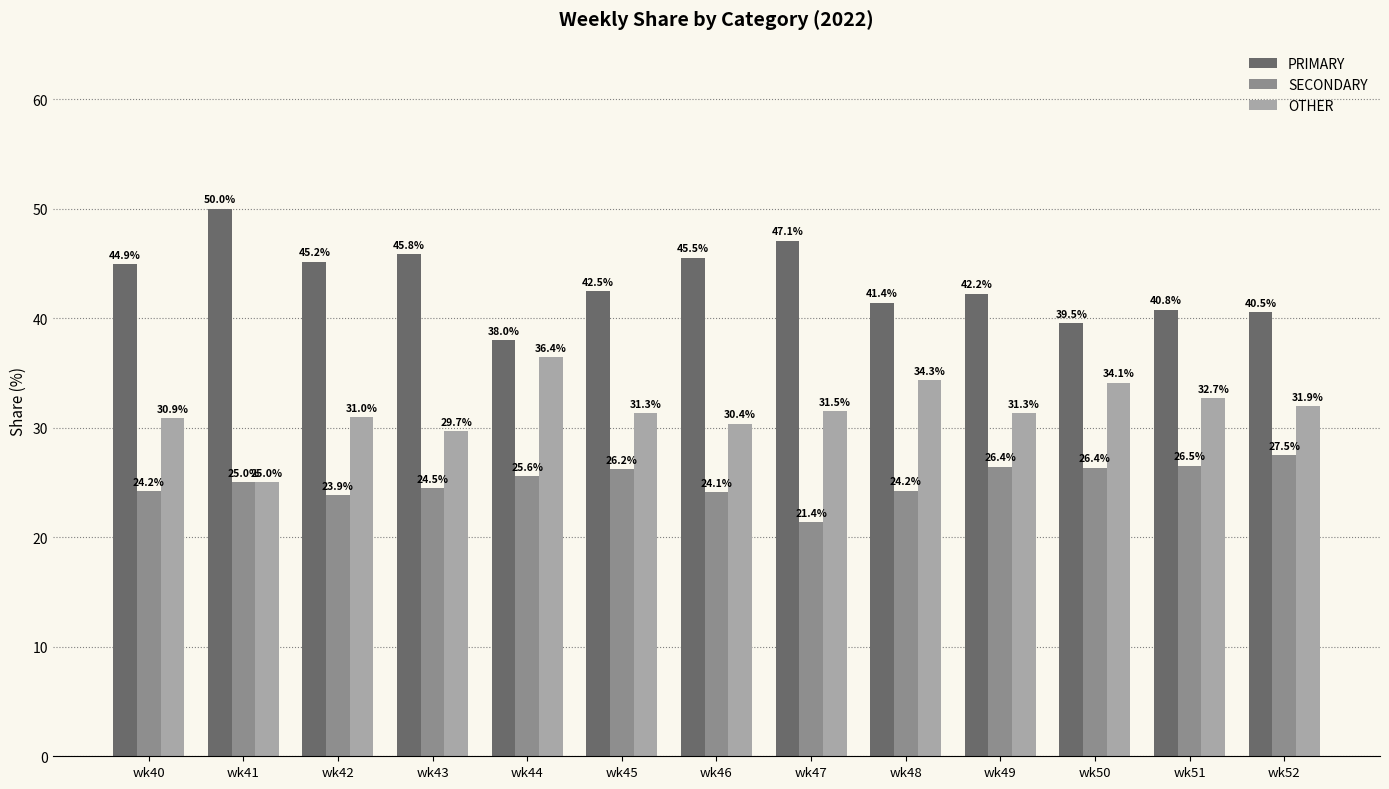

How many data points in PRIMARY are above 42?

8